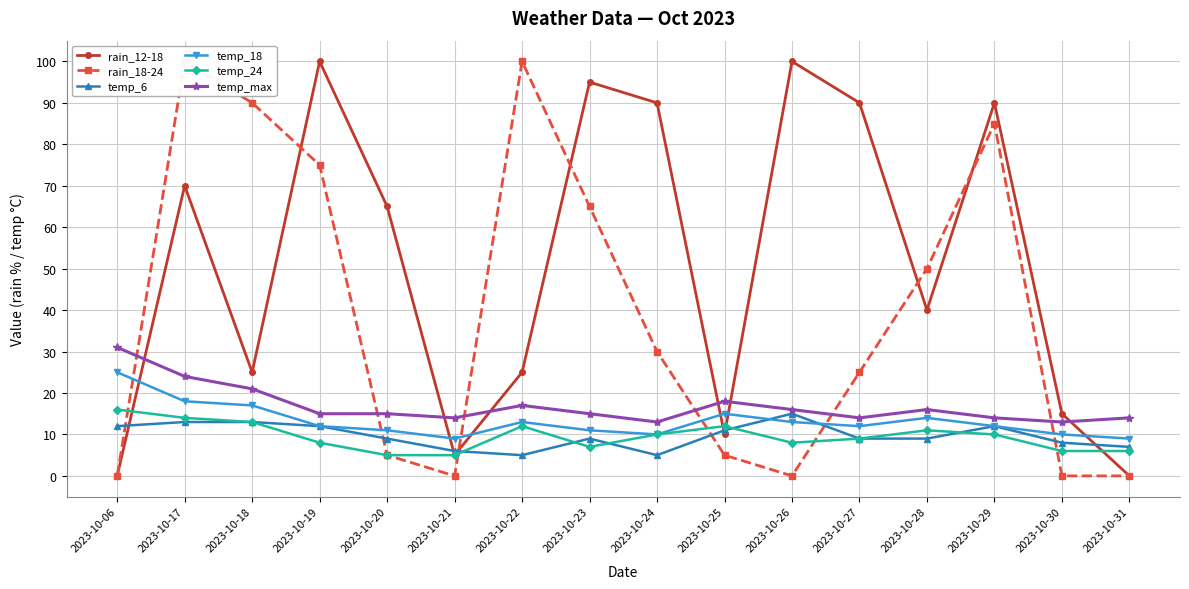

What is the average value of the temp_max series?

17